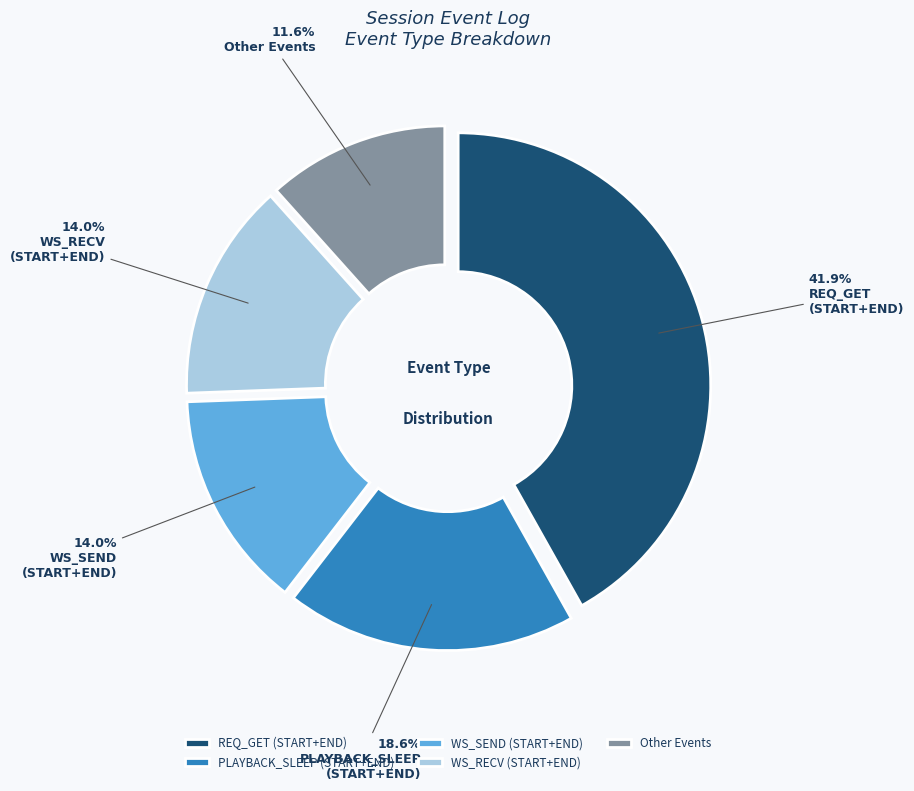

Between PLAYBACK_SLEEP (START+END) and WS_SEND (START+END), which is larger?

PLAYBACK_SLEEP (START+END)